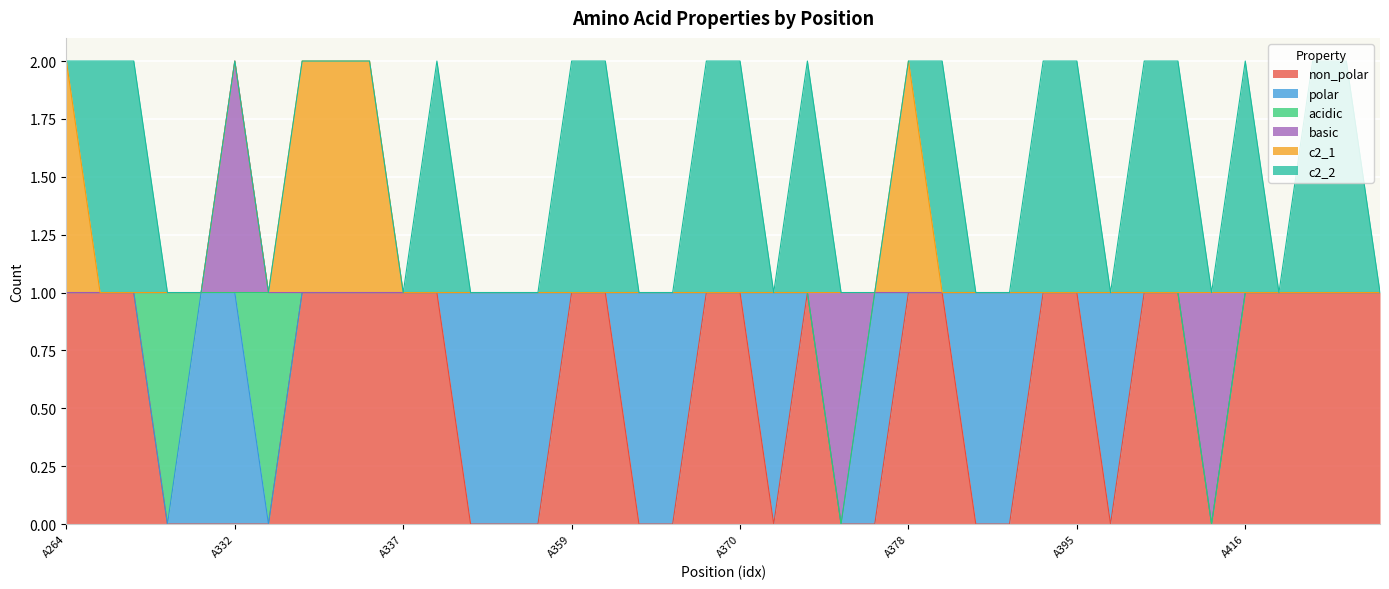

Which series changed the most between A332 and A407?

non_polar